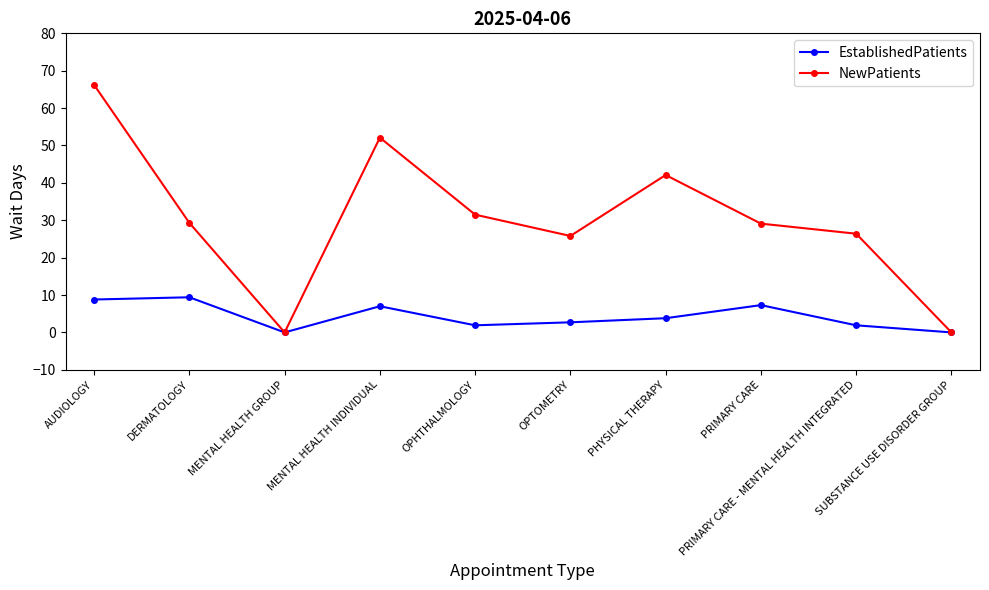

At which label is NewPatients closest to 33?

OPHTHALMOLOGY